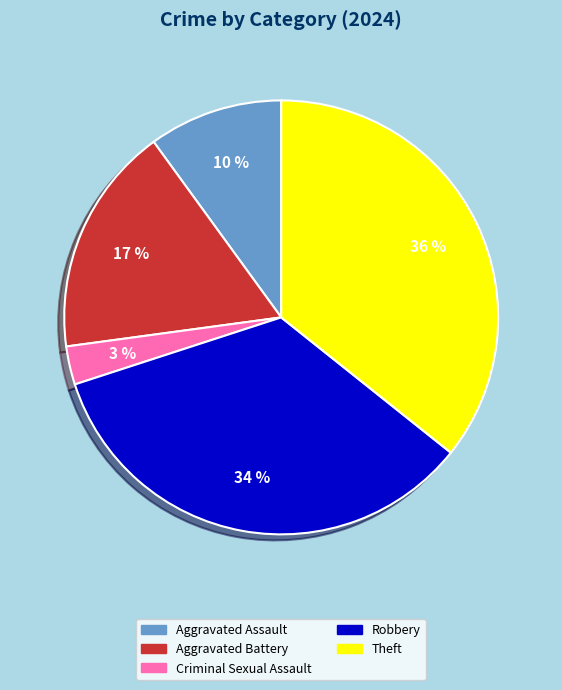

Does Aggravated Battery represent more than half of the total?

No